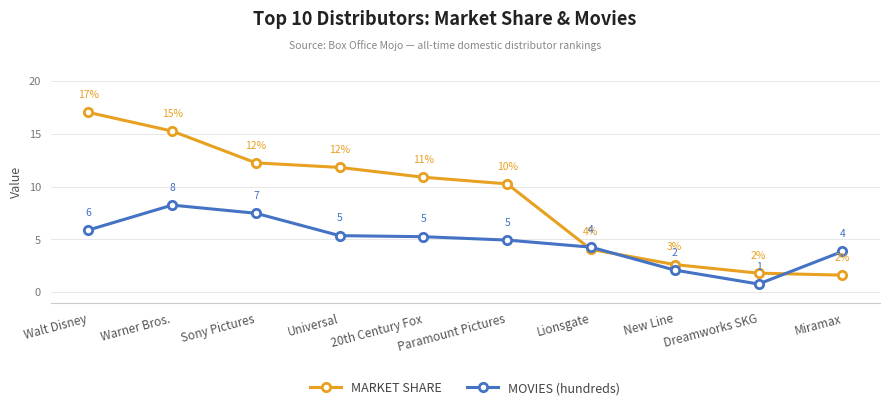

The MARKET SHARE series shows 2.6 at New Line. True or false?

True